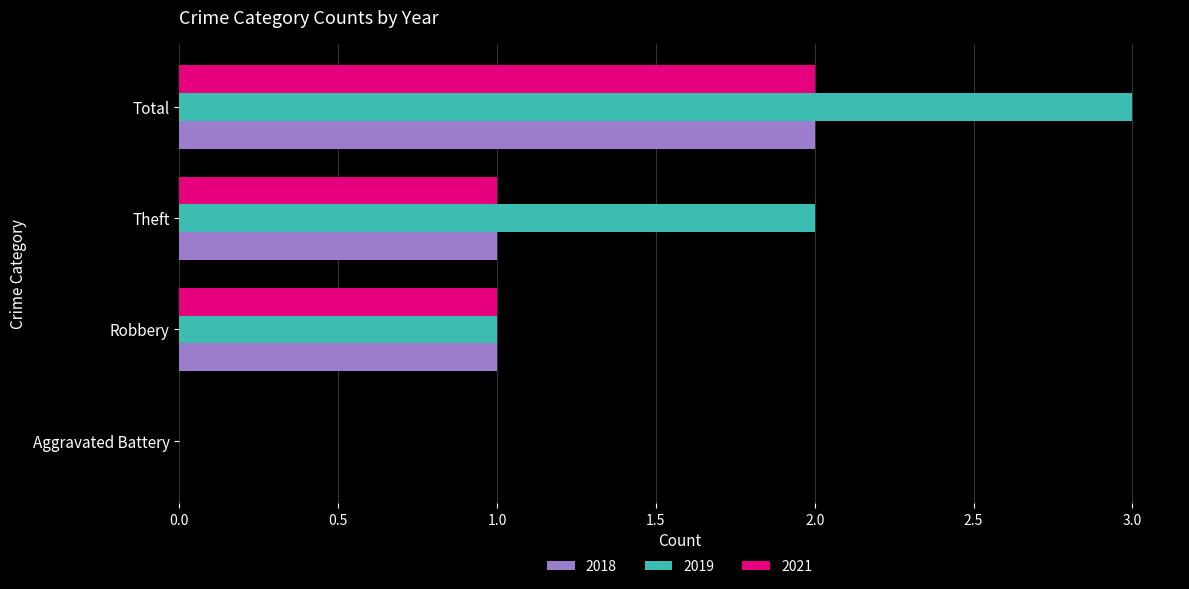

What is the sum of all 2018 values?

4